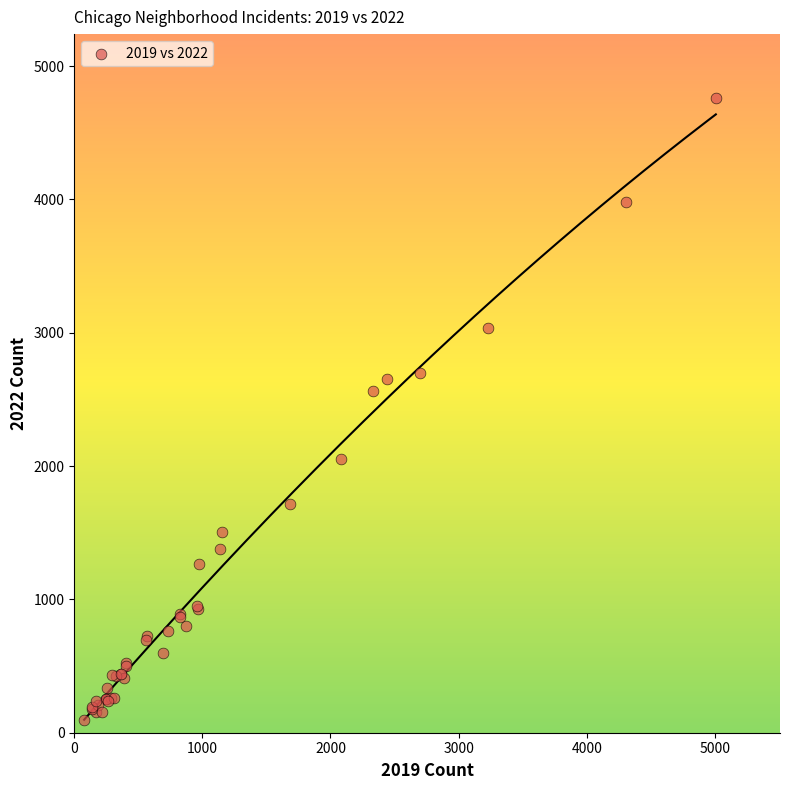

What Y value in the scatter plot is closest to 2431?

2566